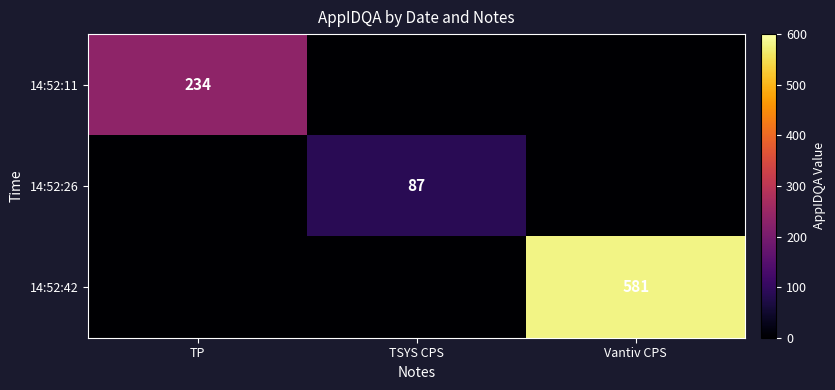

True or false: 14:52:11 has a value of 234 at TP.

True